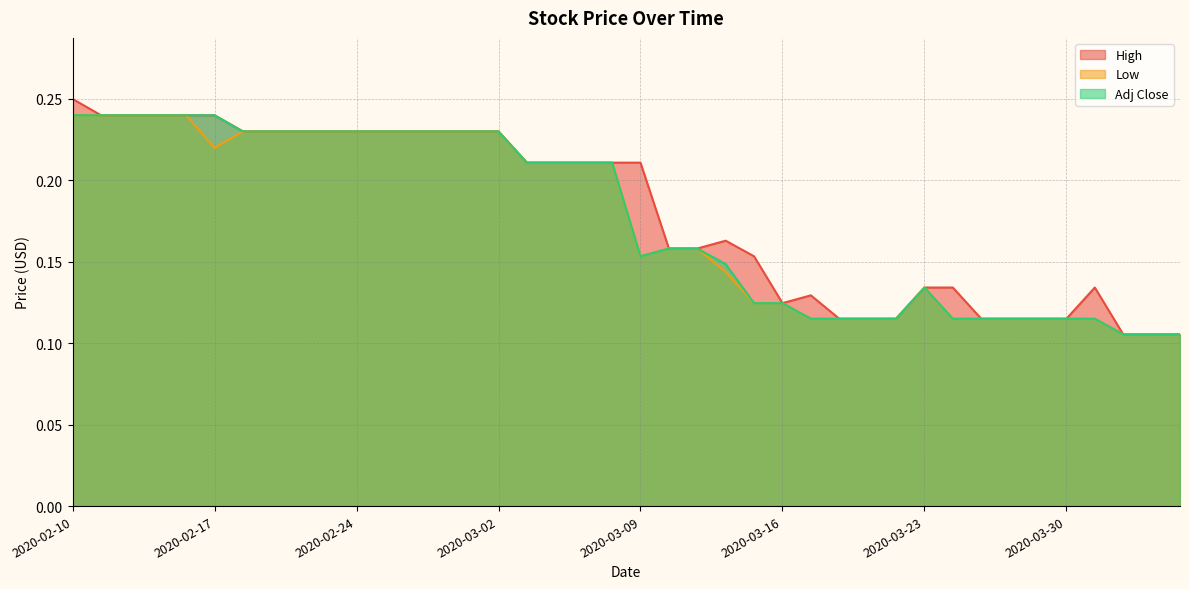

What is the average value of the High series?

0.2